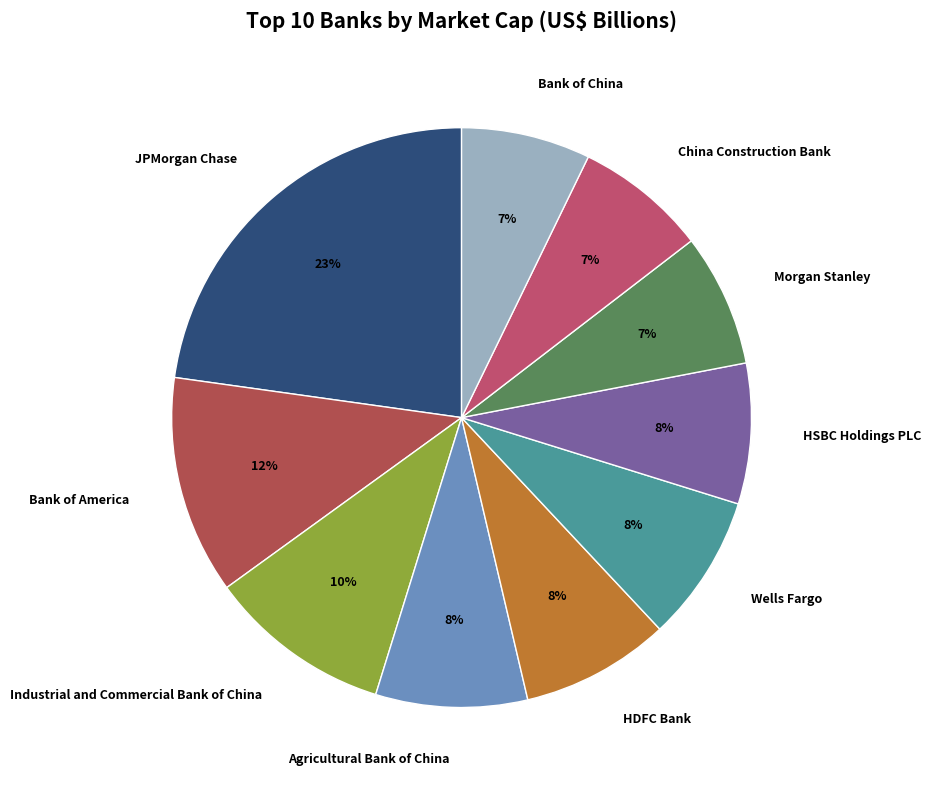

To the nearest percent, what is the average slice percentage?

10%